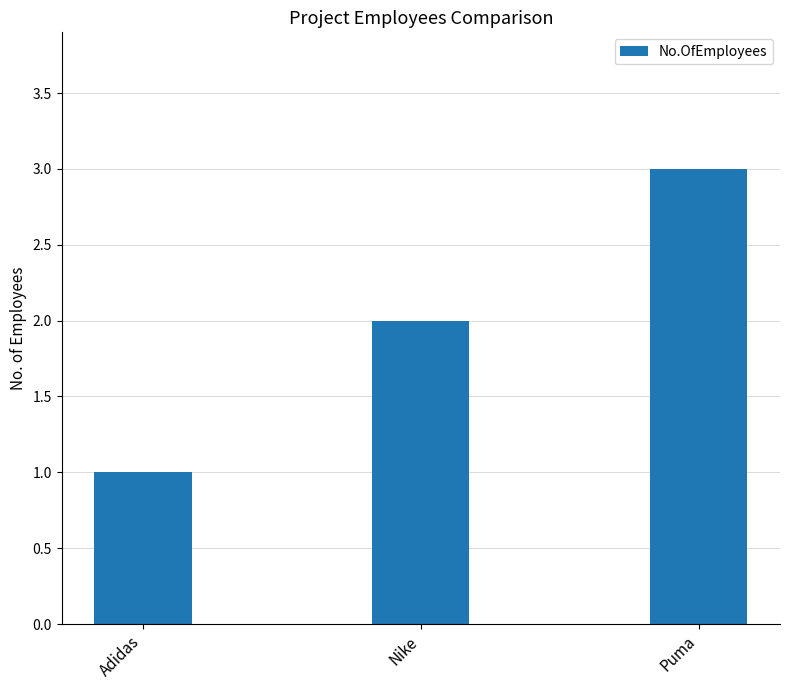

At which category does the chart reach its minimum across all series?

Adidas